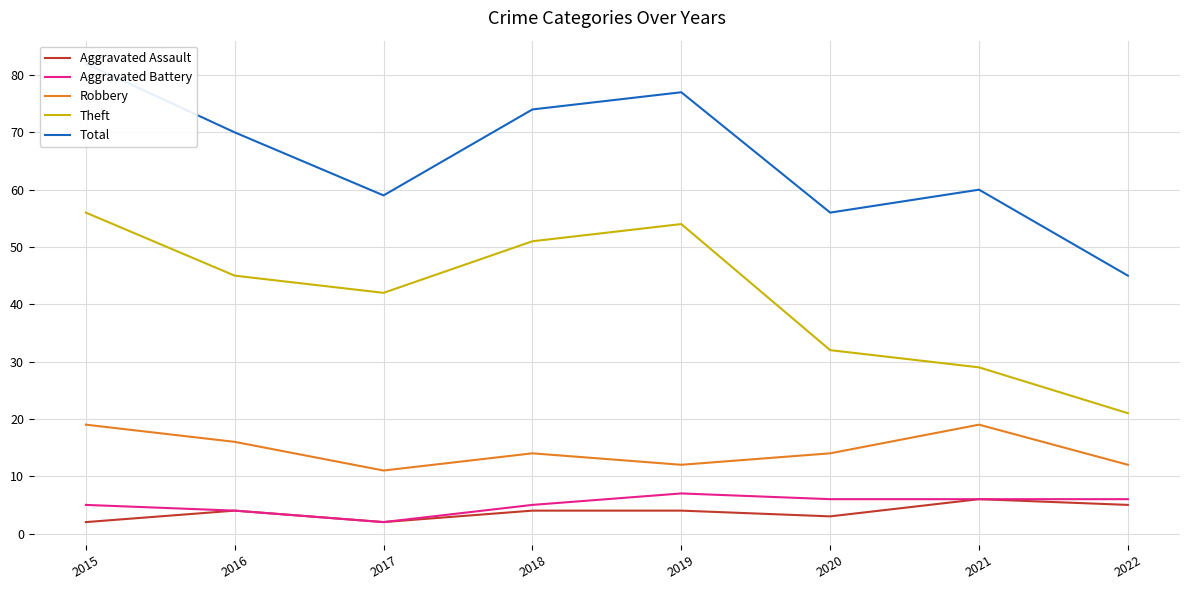

What is the sum of all Aggravated Battery values?

41